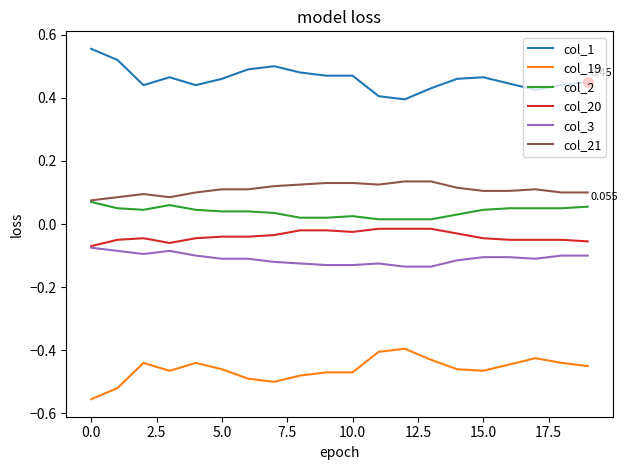

True or false: col_20 and col_2 cross at least once.

False